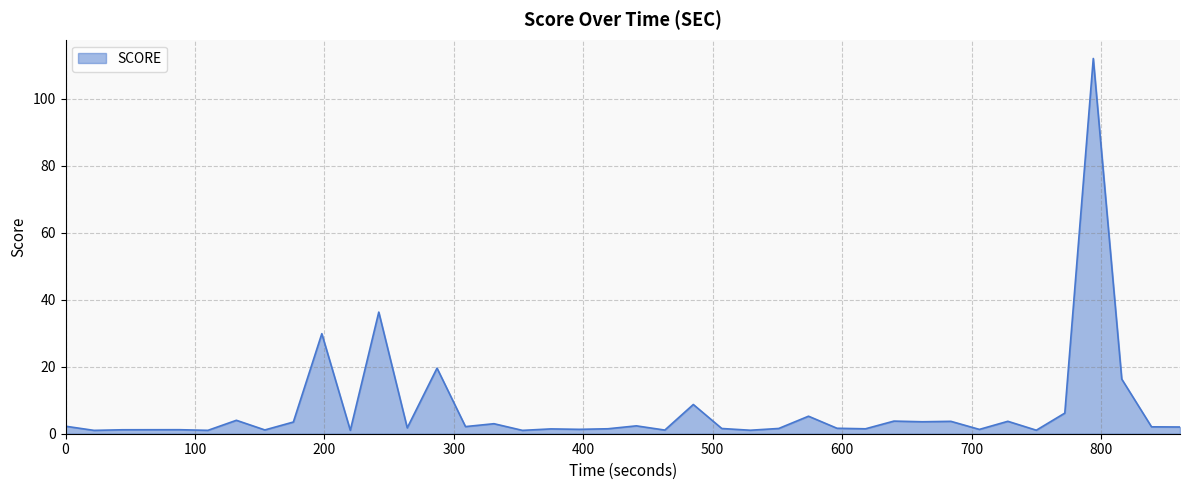

What is the maximum value shown in the chart?

112.1